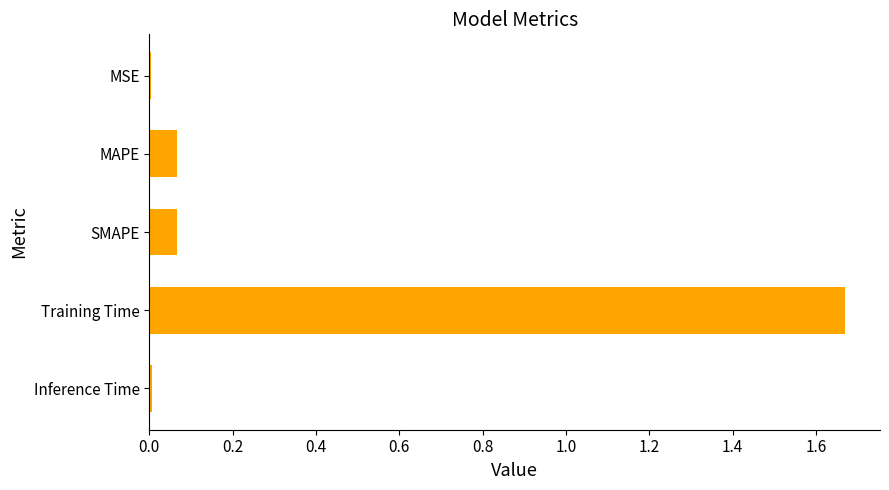

Which has a higher value, Training Time or SMAPE?

Training Time